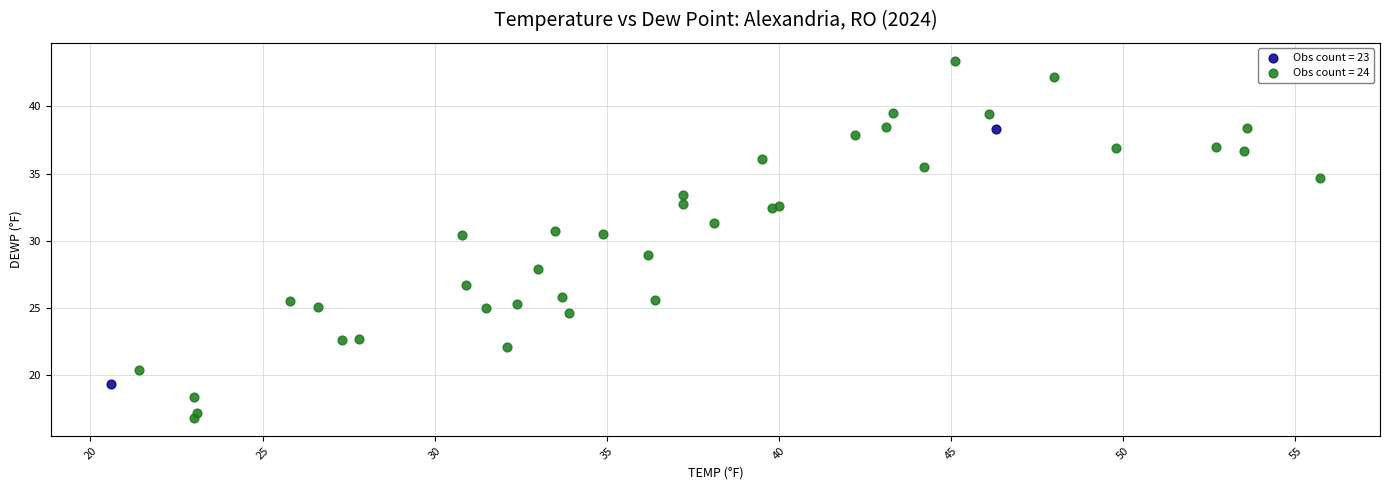

Which series has the largest Y range (max minus min)?

Obs count = 24